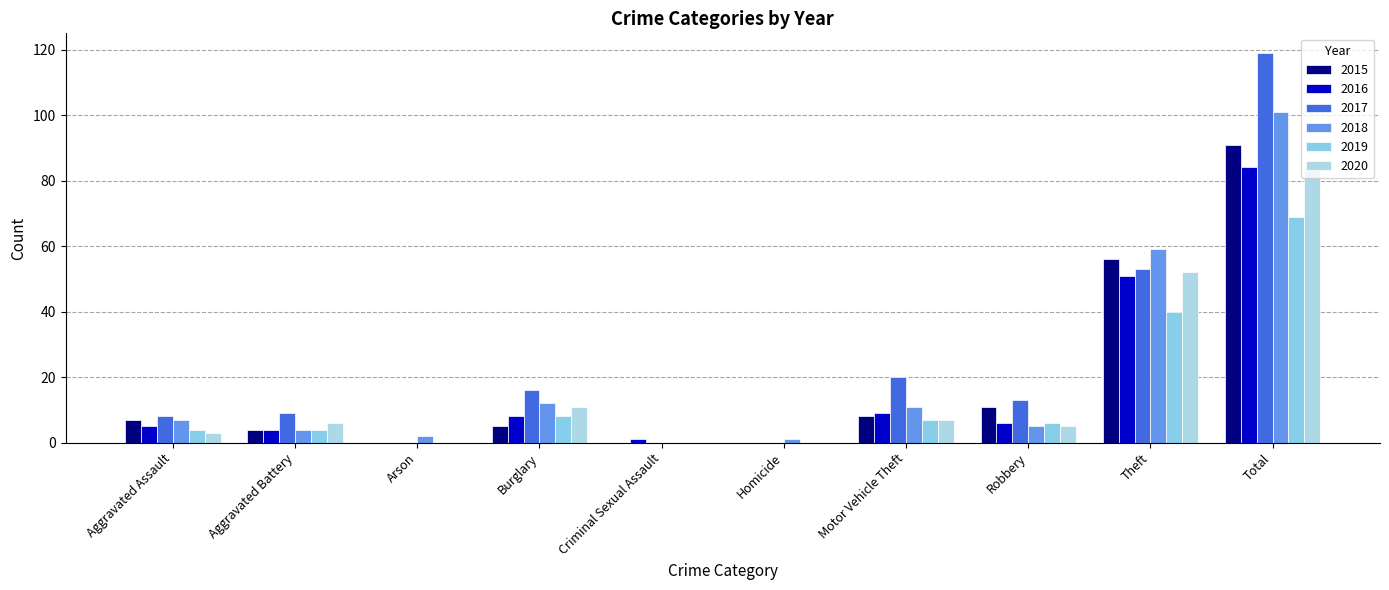

Reading right to left, list all the values displayed in this chart.

2015: 91	56	11	8	0	0	5	0	4	7
2016: 84	51	6	9	0	1	8	0	4	5
2017: 119	53	13	20	0	0	16	0	9	8
2018: 101	59	5	11	1	0	12	2	4	7
2019: 69	40	6	7	0	0	8	0	4	4
2020: 84	52	5	7	0	0	11	0	6	3